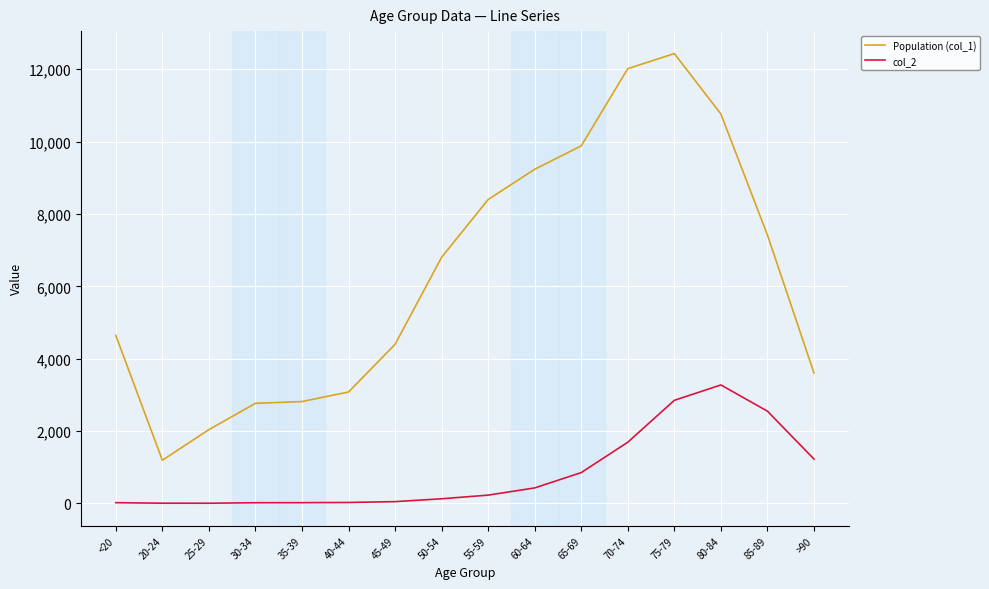

At which category is the sum across all series the highest?

75-79